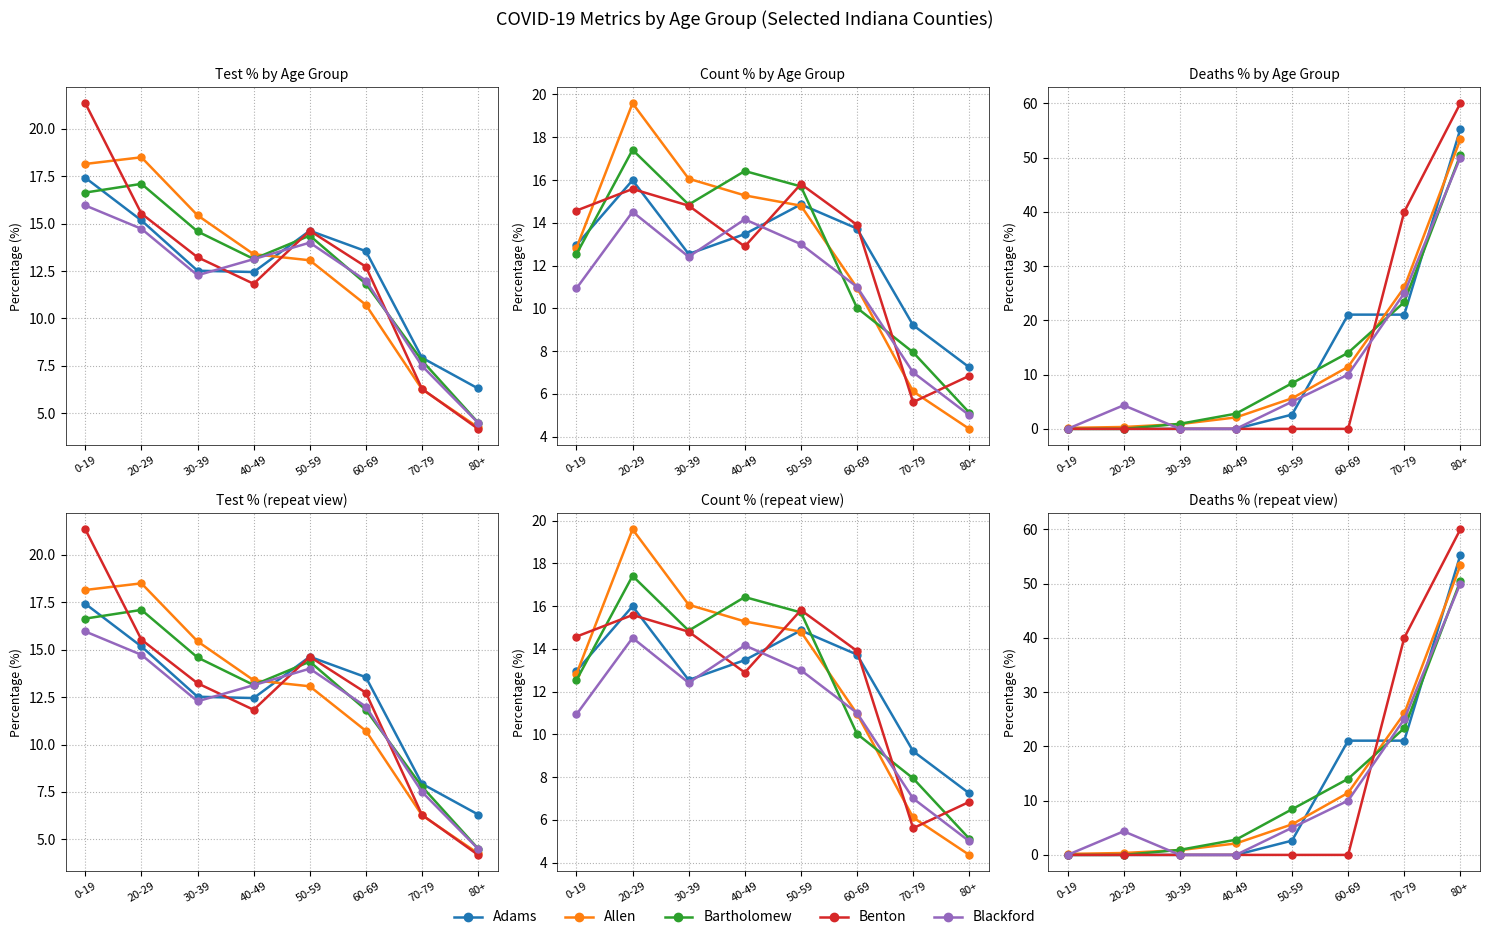

What position from the left is 30-39?

3